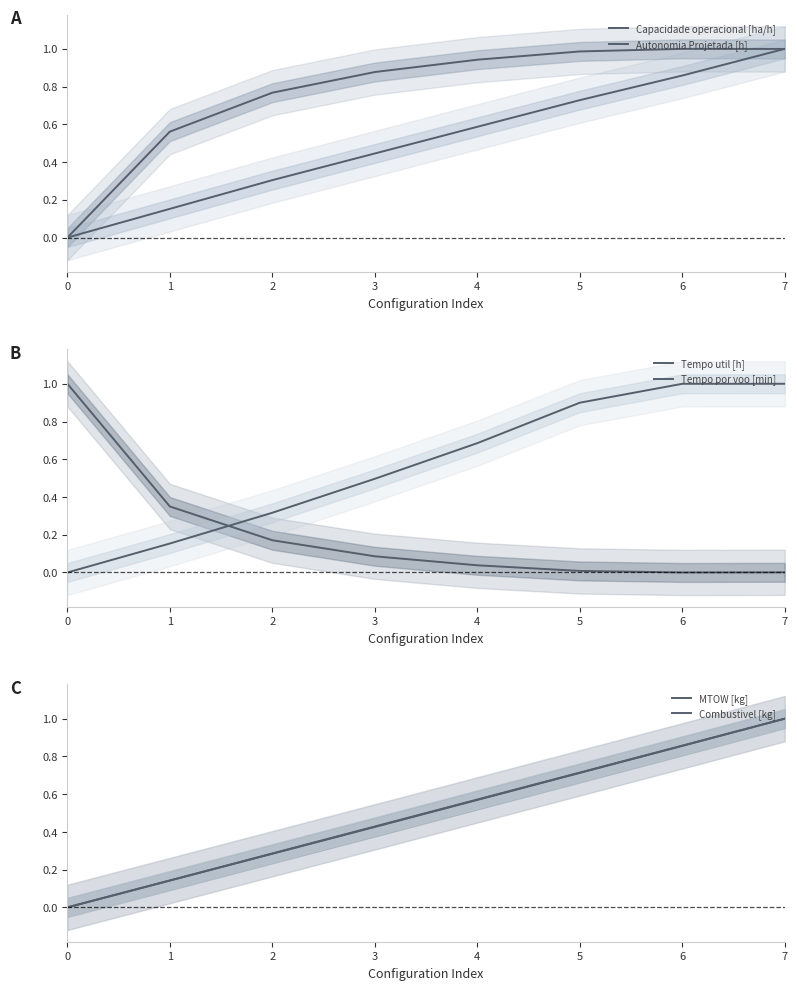

Does the chart have visible grid lines?

No